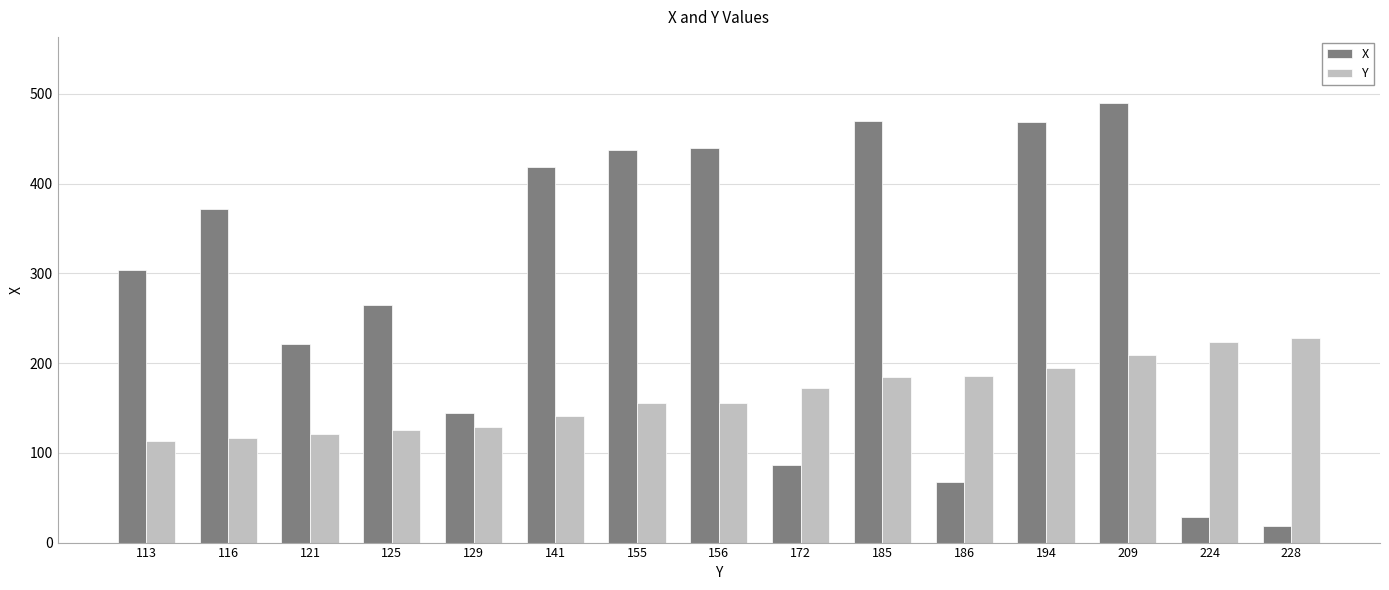

The X series shows 372 at 116. True or false?

True